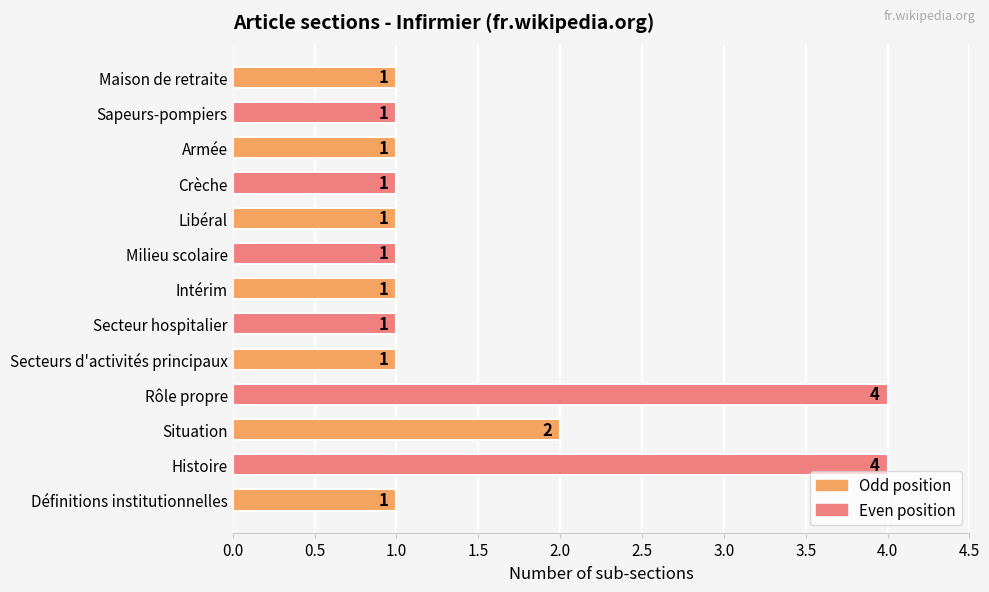

Reading bottom to top, list all the values displayed in this chart.

Définitions institutionnelles=1	Histoire=4	Situation=2	Rôle propre=4	Secteurs d'activités principaux=1	Secteur hospitalier=1	Intérim=1	Milieu scolaire=1	Libéral=1	Crèche=1	Armée=1	Sapeurs-pompiers=1	Maison de retraite=1